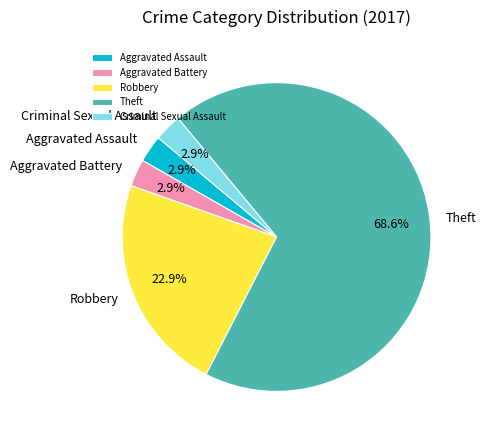

What percentage do Theft and Aggravated Assault together represent?

71.4%